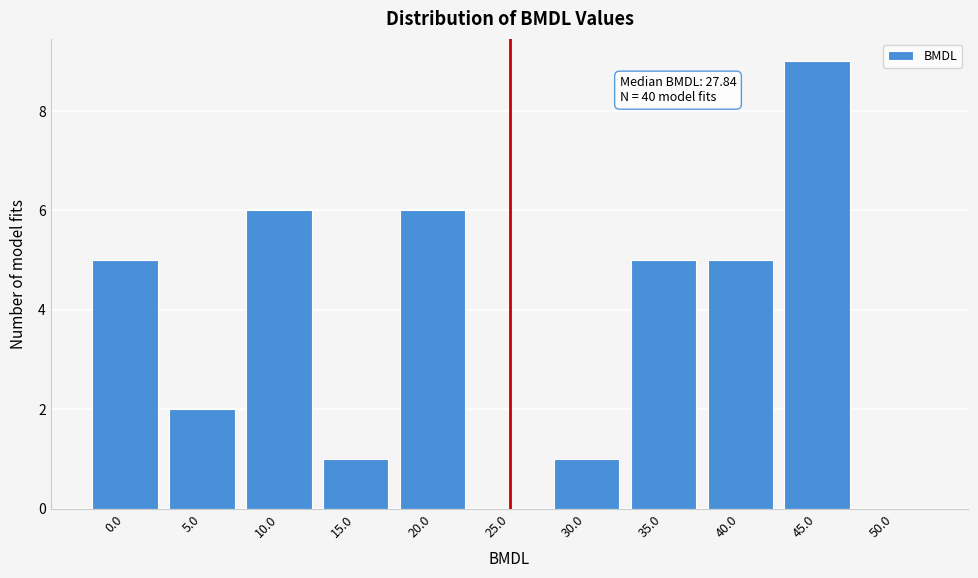

Reading left to right, transcribe all the data shown in this chart.

0.0=5	5.0=2	10.0=6	15.0=1	20.0=6	25.0=0	30.0=1	35.0=5	40.0=5	45.0=9	50.0=0